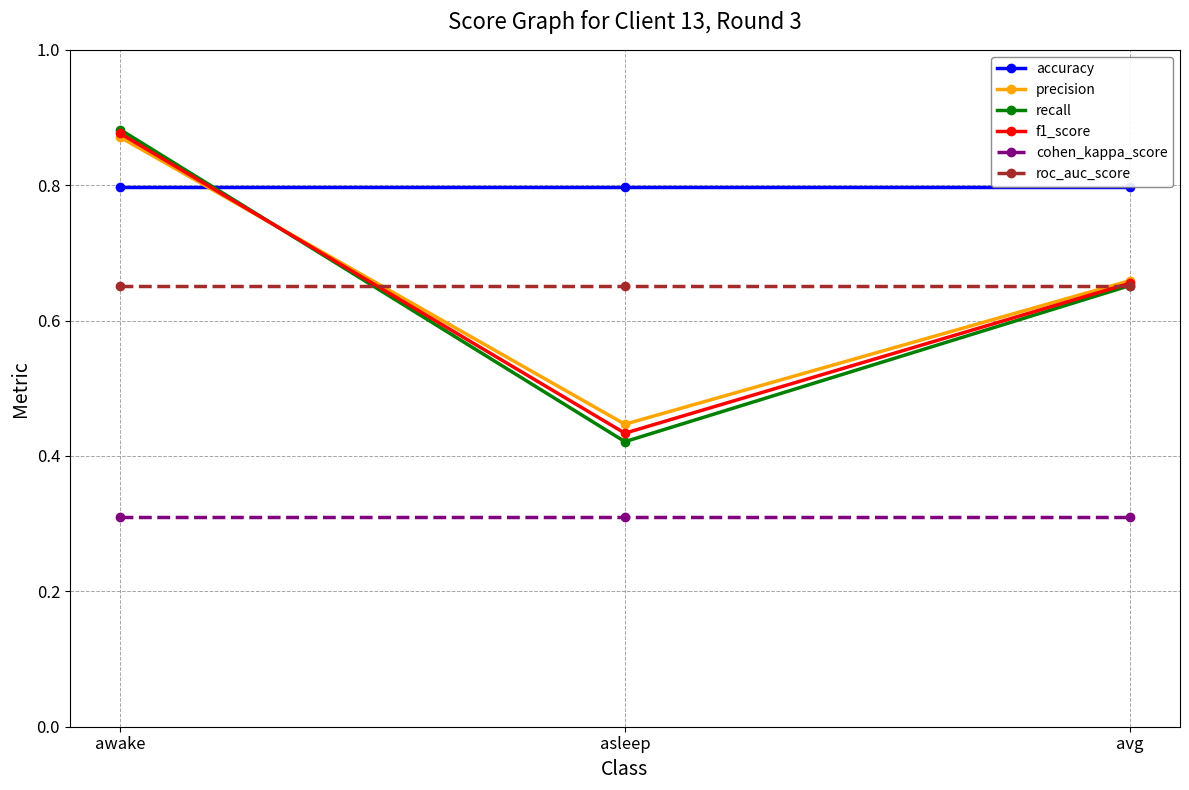

Count the number of categories in the chart.

3